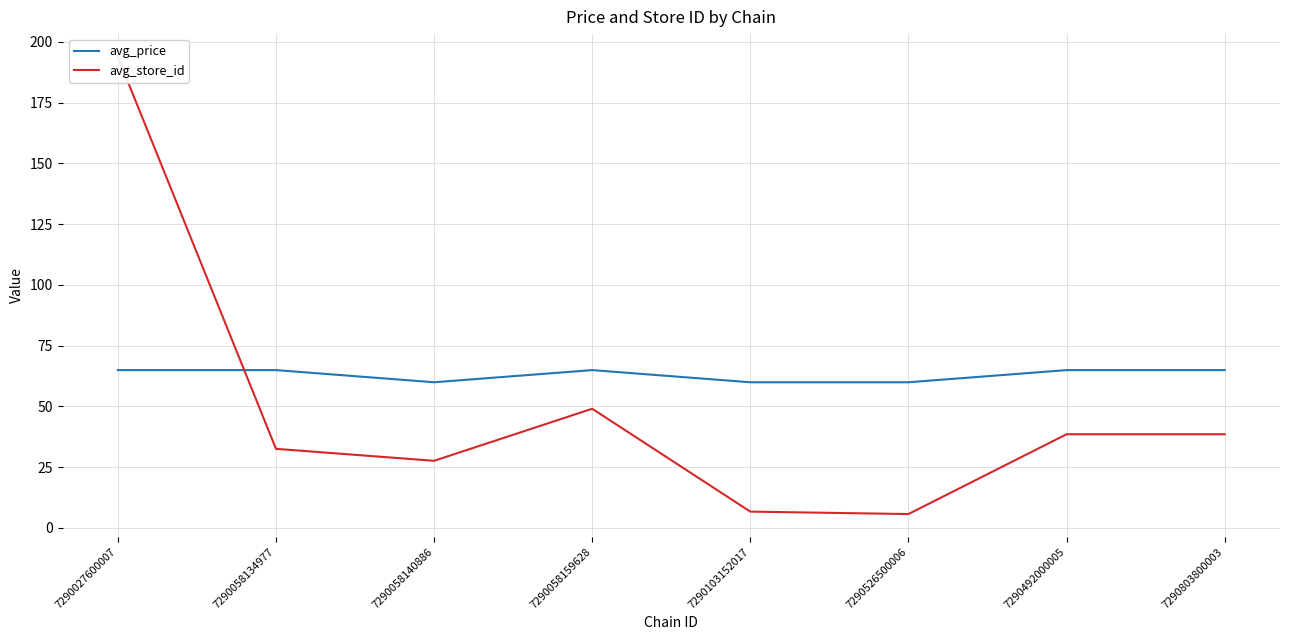

What is the value of the avg_store_id point at the 4th from the left?

49.0